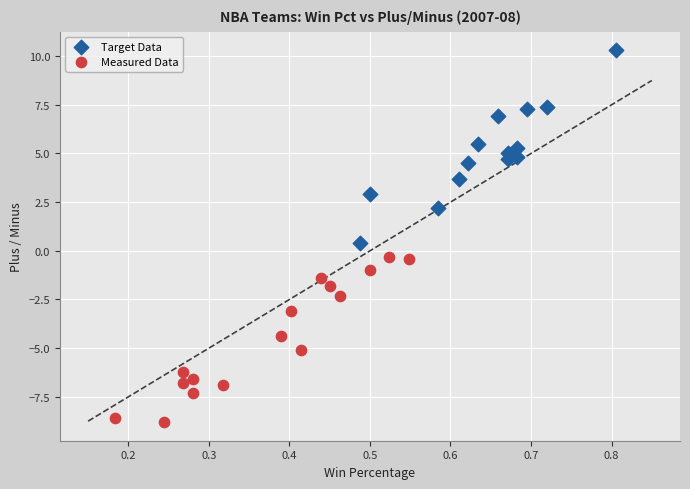

Which series reaches the maximum Y coordinate?

Target Data